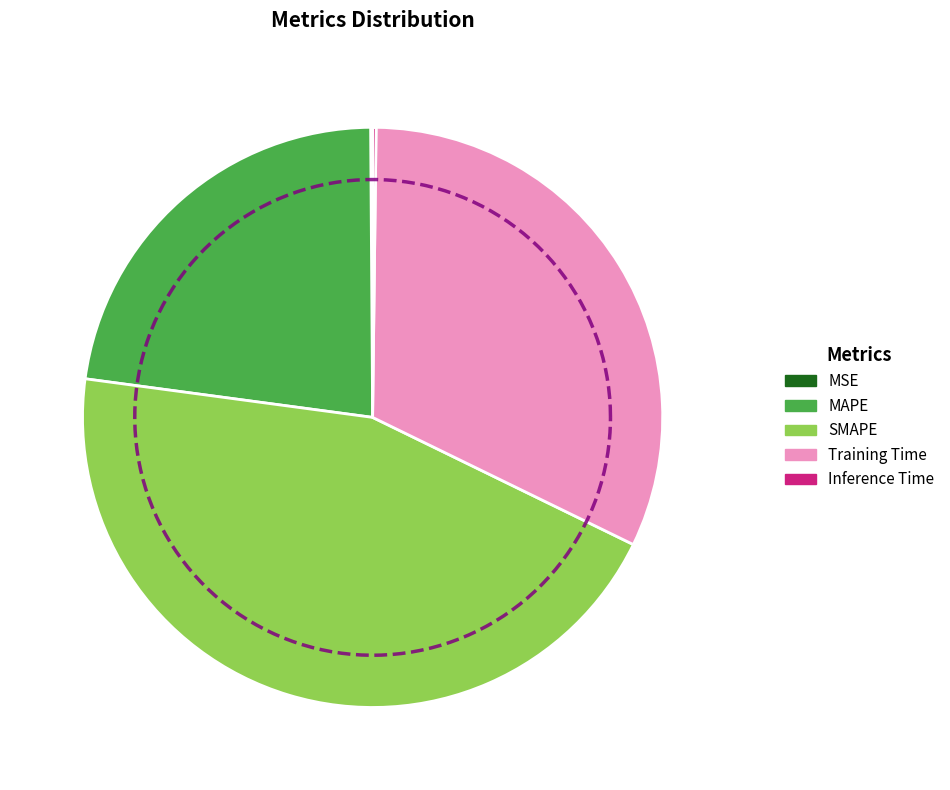

Does SMAPE account for over 50% of the chart?

No